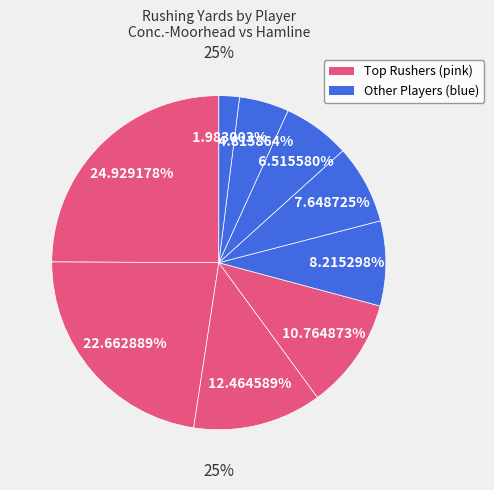

Does Alex Mclean represent more than half of the total?

No